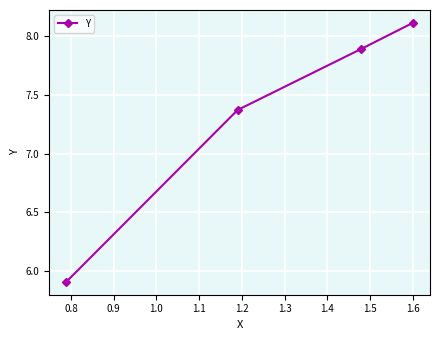

What is the smallest value displayed?

5.9